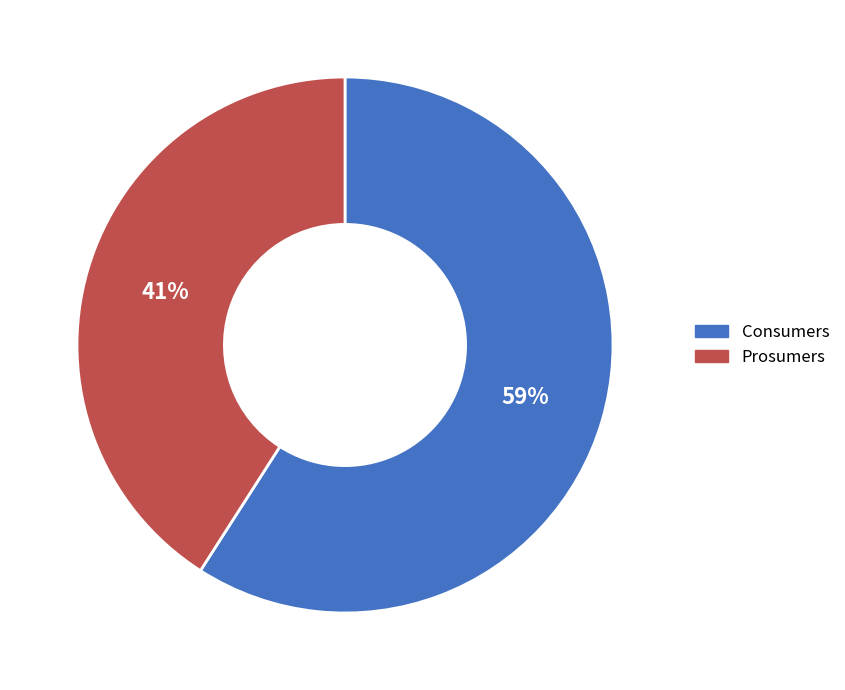

Is it true that Prosumers is 51% of the pie?

False